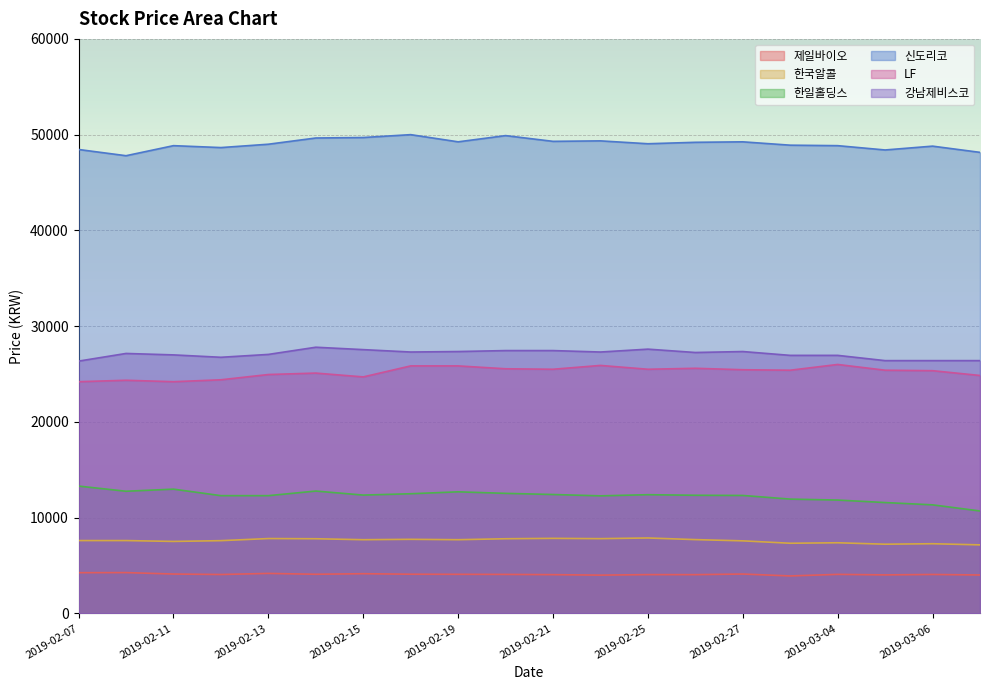

What is the sum of all 신도리코 values?

980500